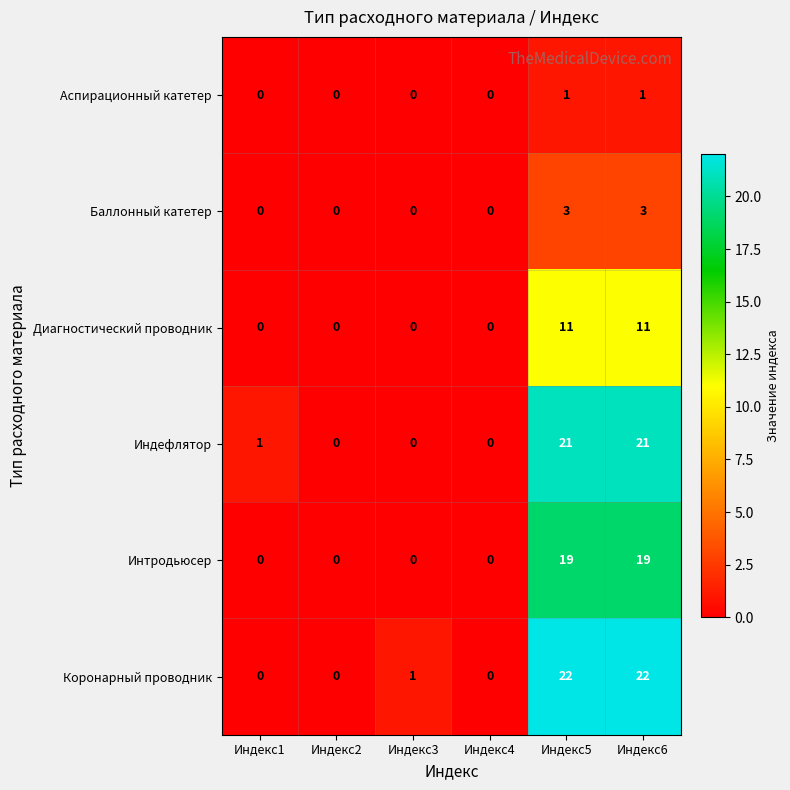

Which series has the widest spread of values?

Коронарный проводник